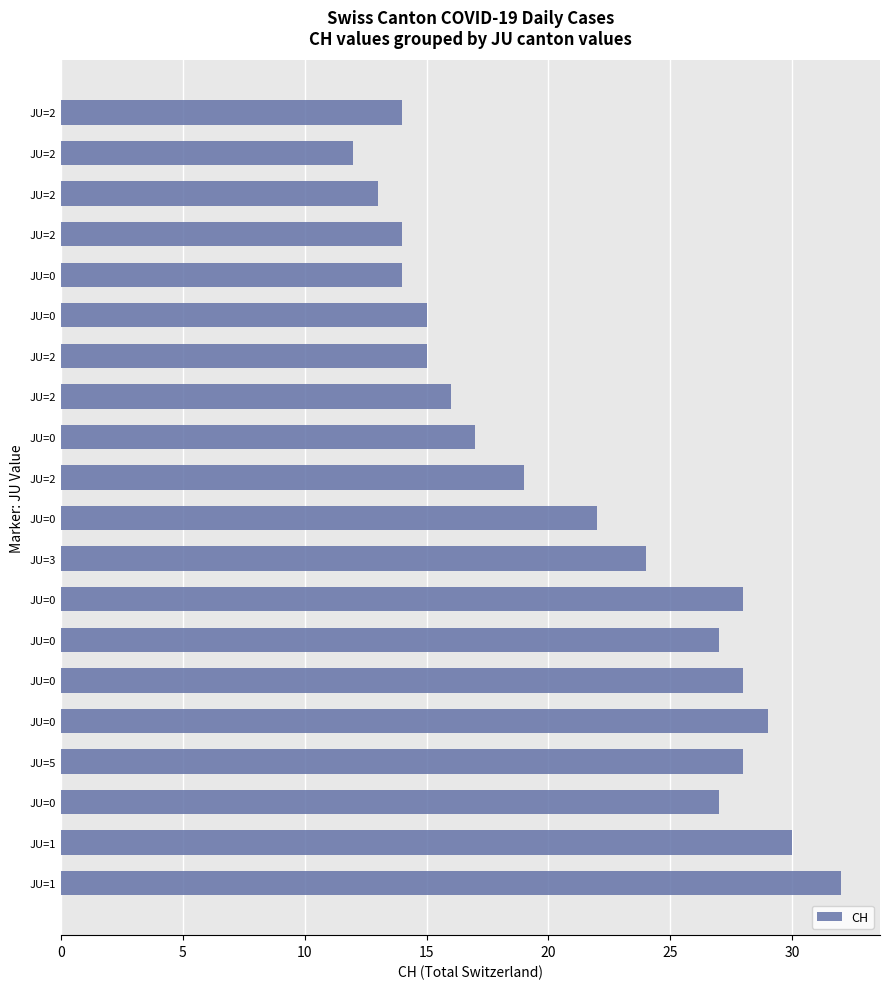

Are the bars grouped side by side (vs. stacked)?

No